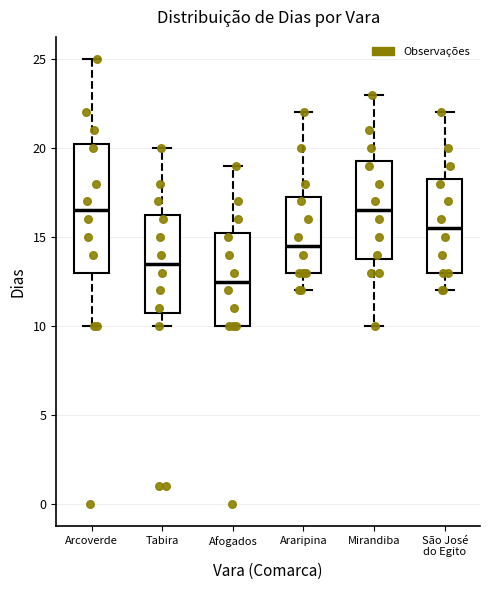

Reading left to right, transcribe this box plot: for each box, give where its median line is, the range the box spans, and where its two whiskers end, as read against the y-axis. The values are not printed on the chart, so give them approximately, as read against the axis.

Arcoverde: median 16.5, box 13.0 to 20.5, whiskers 10.0 to 25.0
Tabira: median 13.5, box 11.0 to 16.5, whiskers 10.0 to 20.0
Afogados: median 12.5, box 10.0 to 15.5, whiskers 10.0 to 19.0
Araripina: median 14.5, box 13.0 to 17.5, whiskers 12.0 to 22.0
Mirandiba: median 16.5, box 14.0 to 19.5, whiskers 10.0 to 23.0
São José do Egito: median 15.5, box 13.0 to 18.5, whiskers 12.0 to 22.0